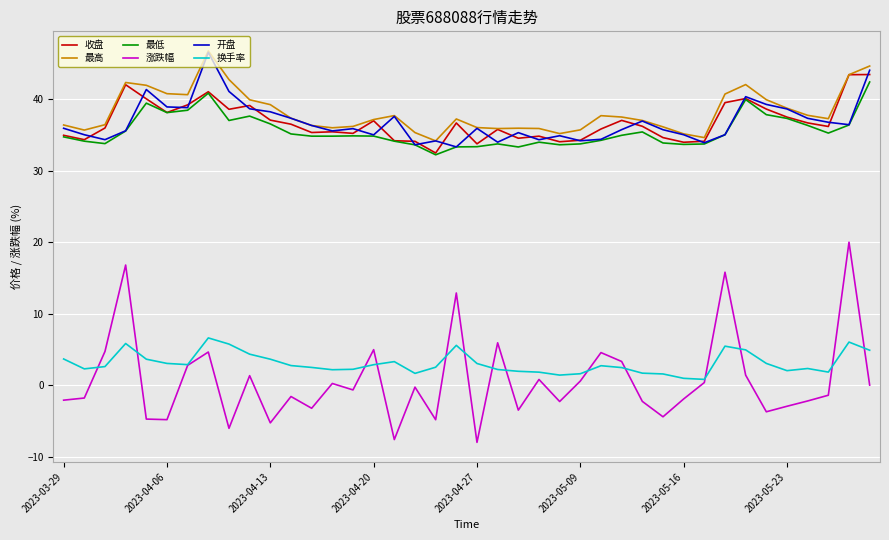

What is the lowest value of the 涨跌幅 series?

-7.9